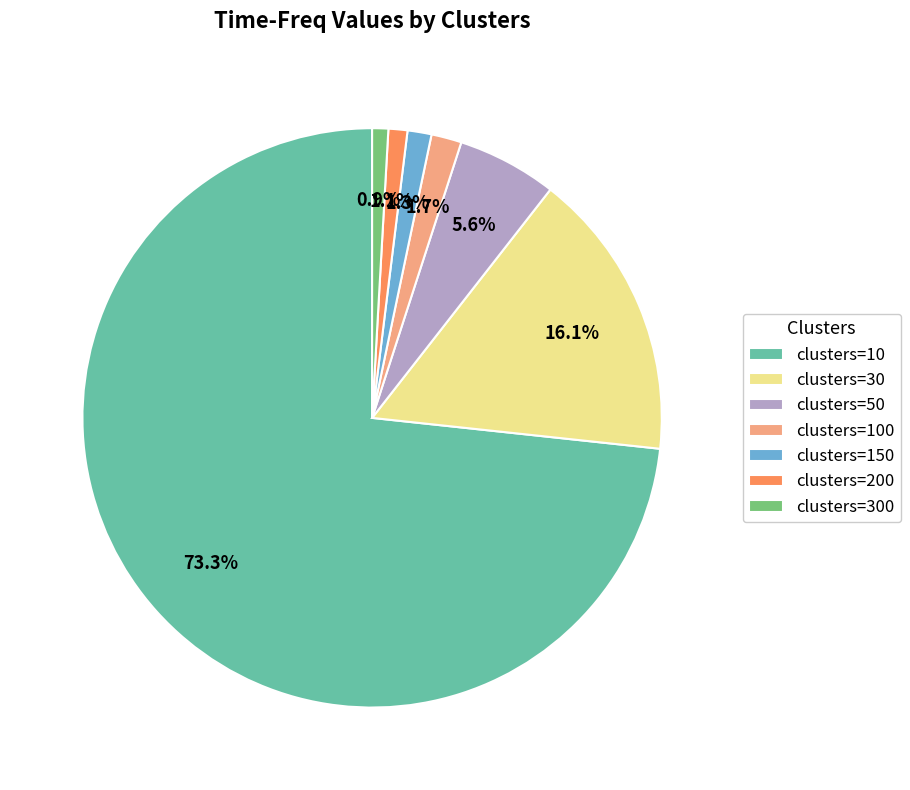

To the nearest percent, what is the difference between the largest and smallest slice percentages?

72%